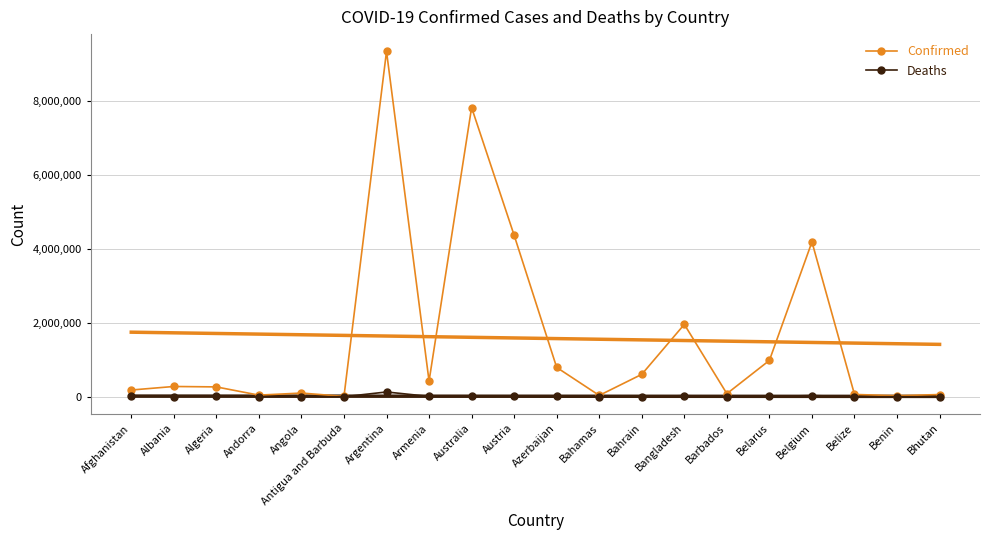

True or false: Deaths and Confirmed intersect in this chart.

False